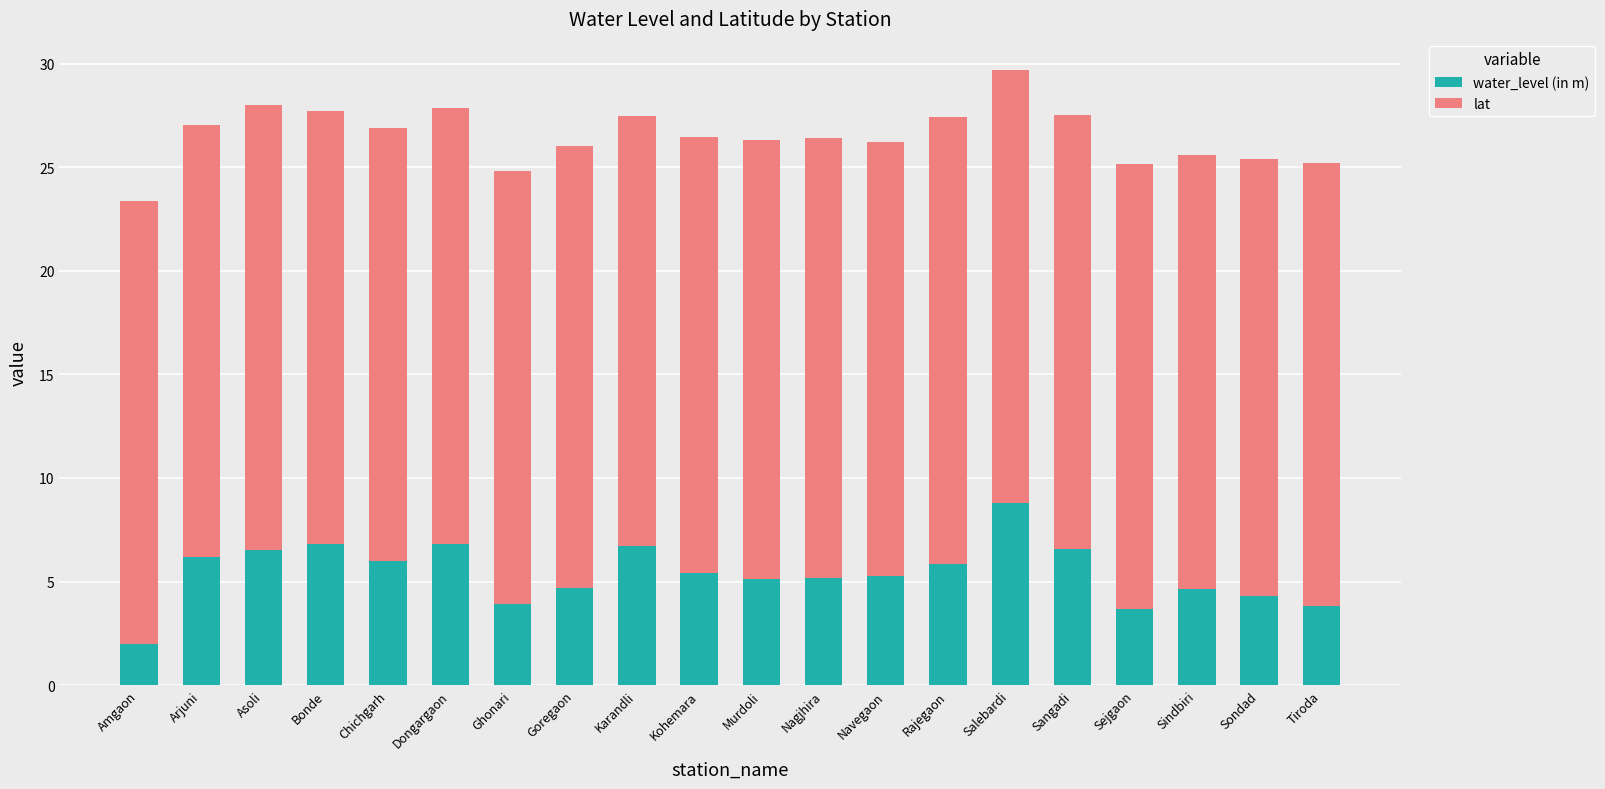

What is the sum of all water_level (in m) values?

108.1